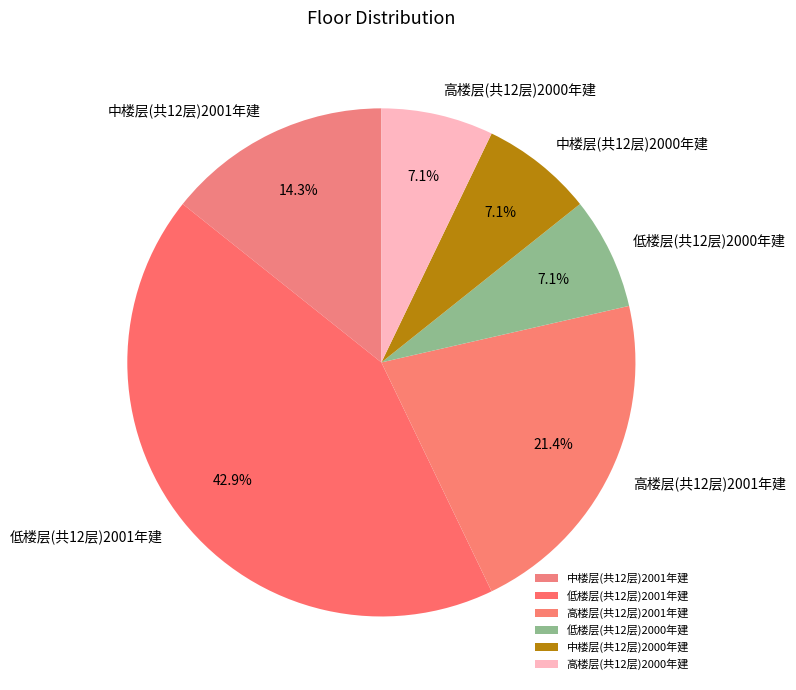

What is the largest slice in the pie chart?

低楼层(共12层)2001年建